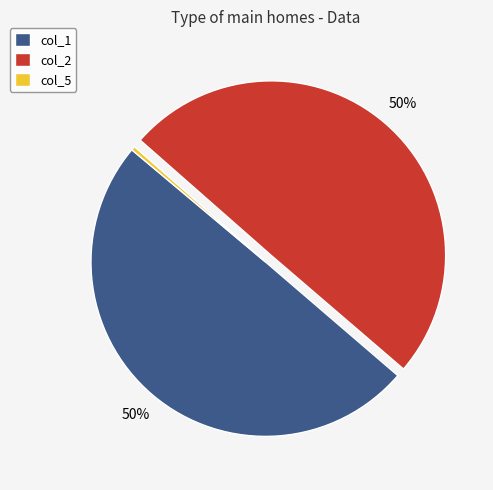

How many segments does this pie chart have?

3